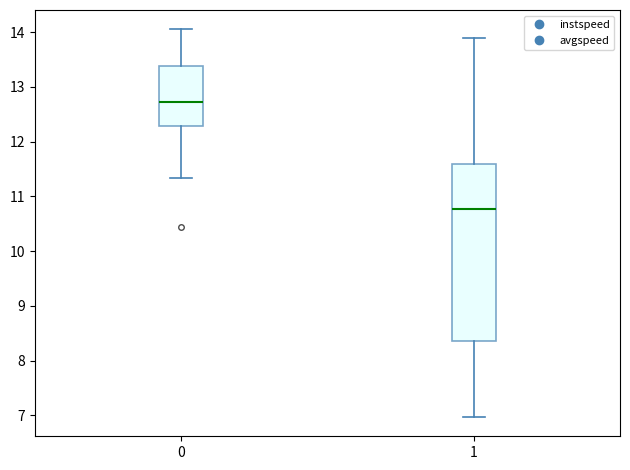

Comparing the boxes themselves (not the whiskers), which one is the tallest?

1